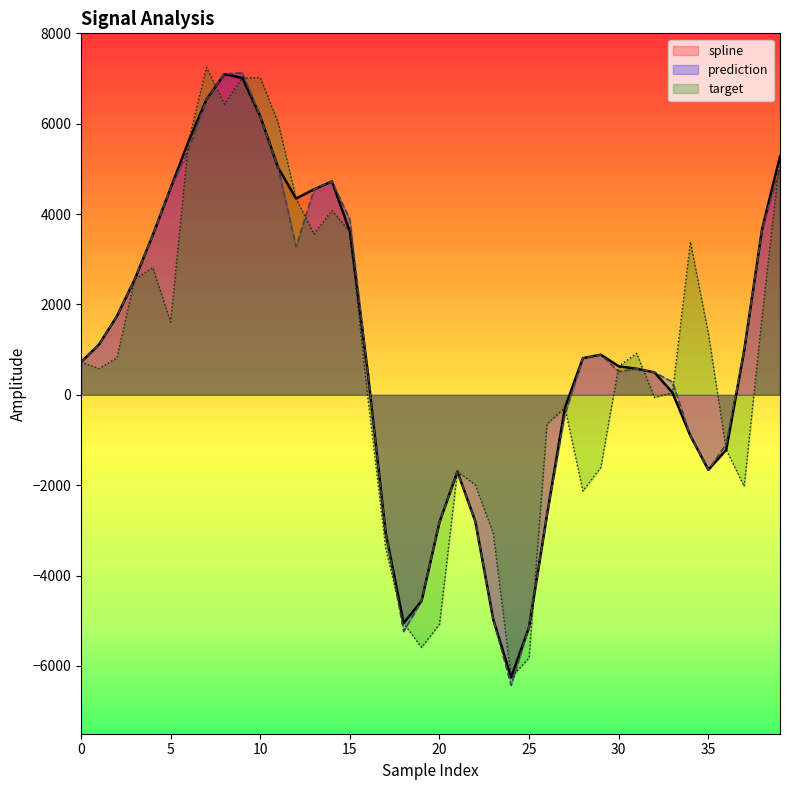

How many intersections are there between target and prediction?

15